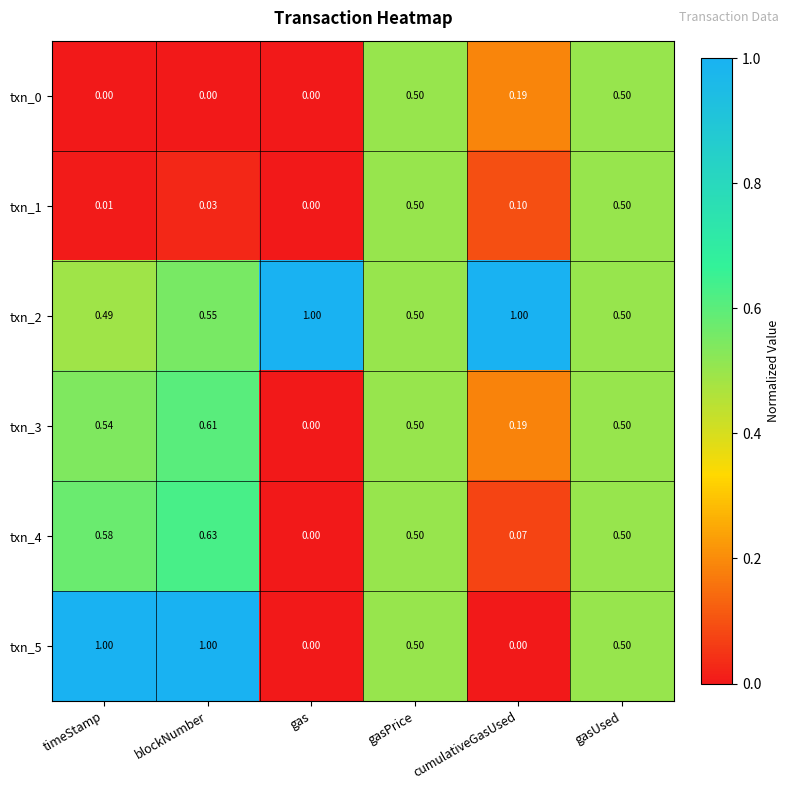

At which label is txn_1 closest to 0?

gas